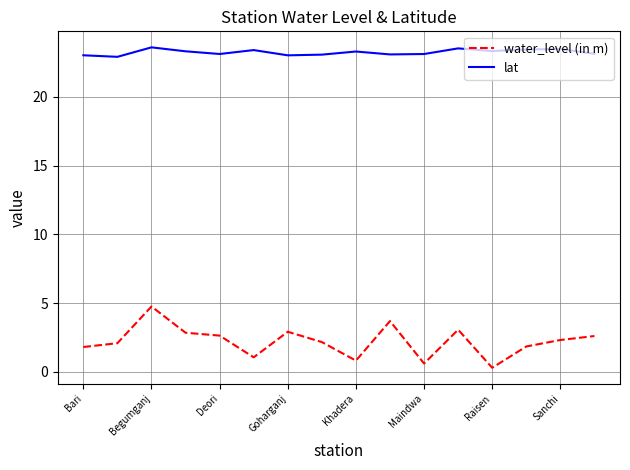

What is the greatest value displayed?

23.6